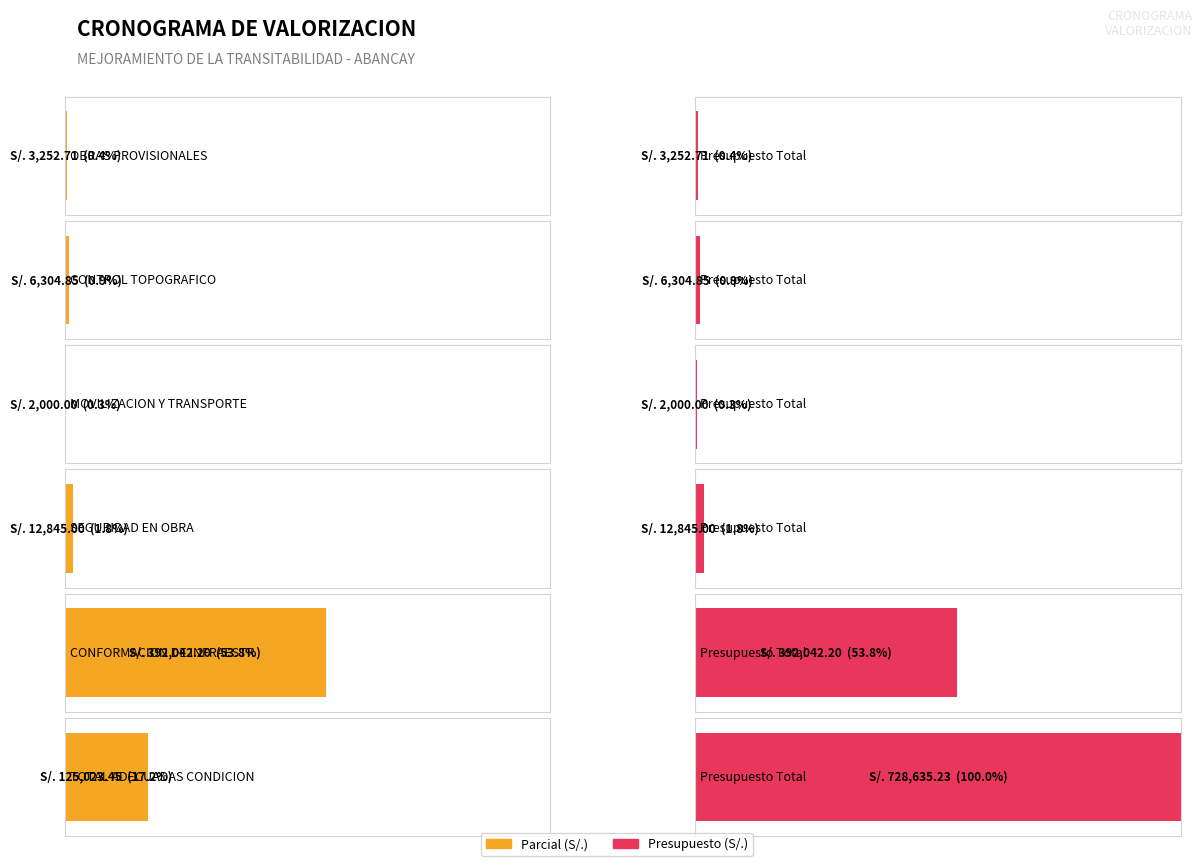

Which series changed the most between OBRAS PROVISIONALES and CONTROL TOPOGRAFICO?

Parcial (S/.)